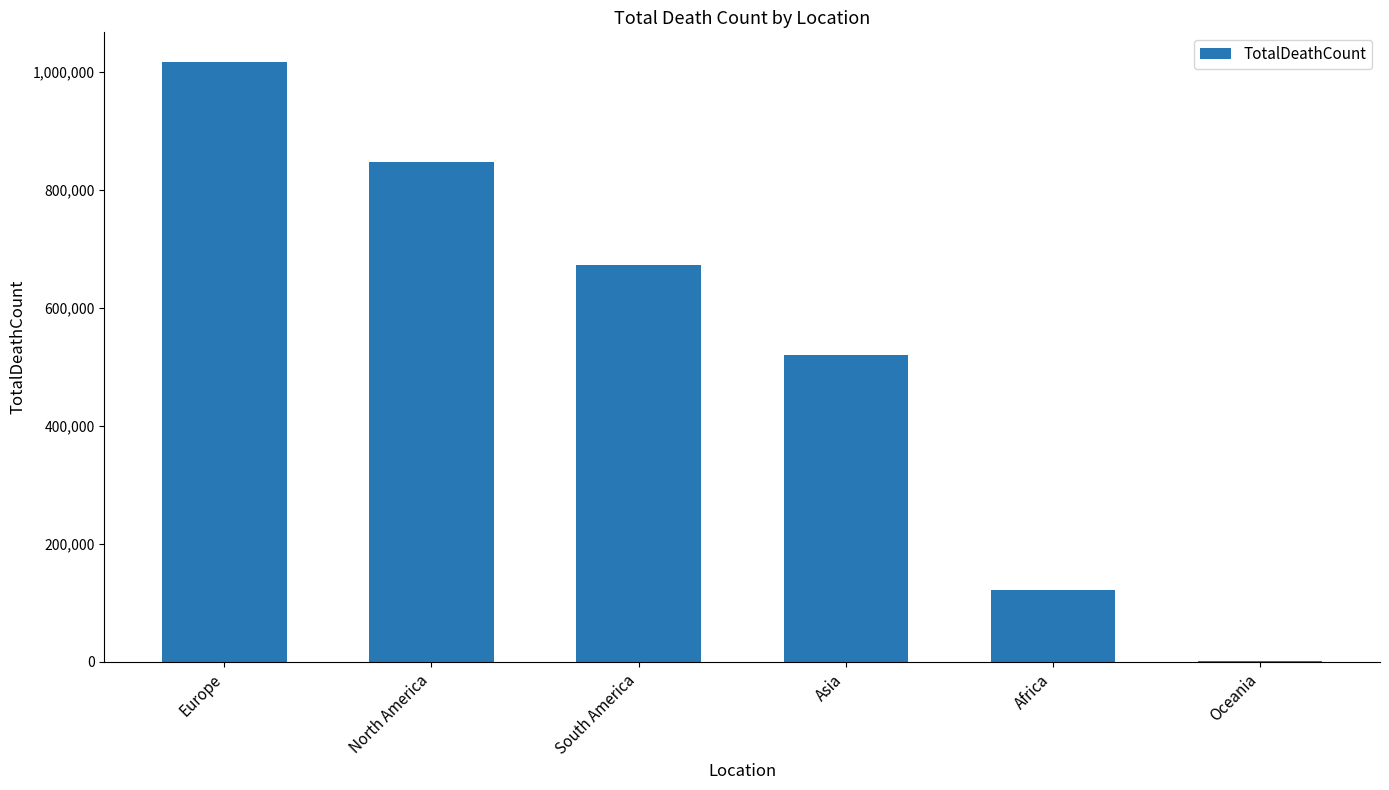

What is the change in value from Europe to South America?

-344335